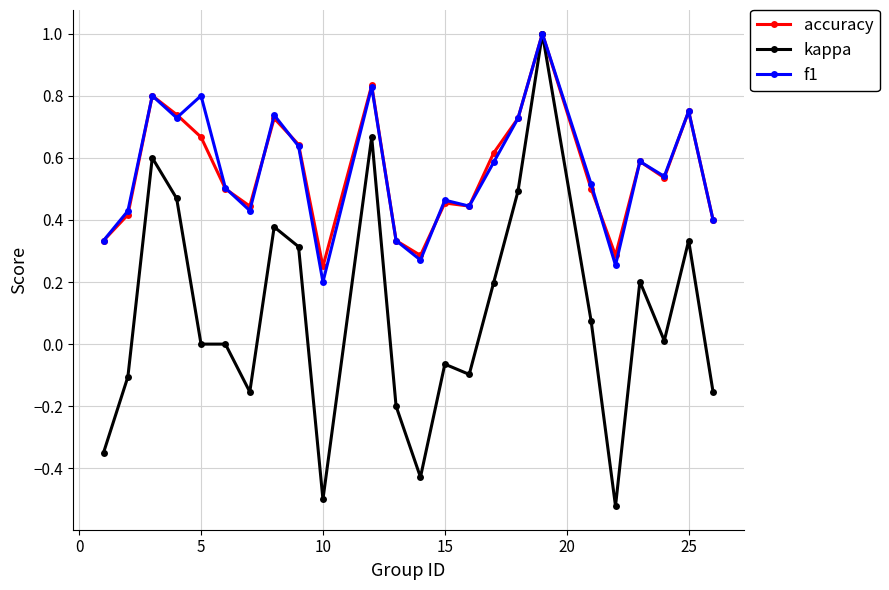

True or false: f1 has more than 2 interior local peaks.

True